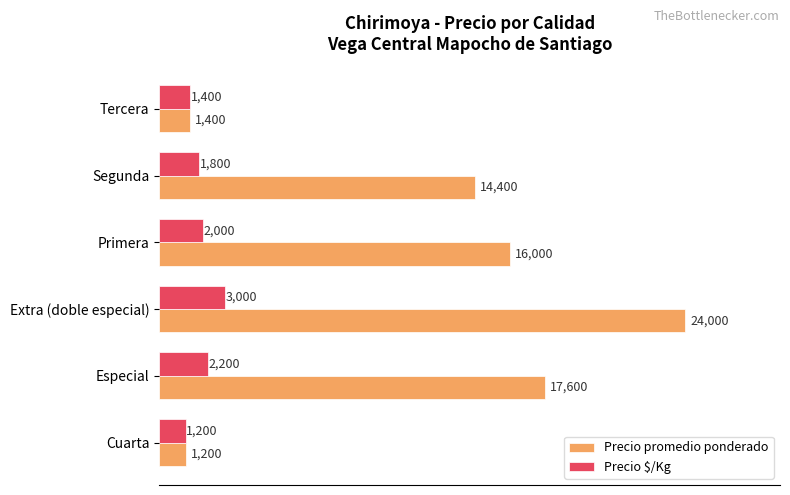

Count the Precio $/Kg values in the range 1400 to 2200.

4